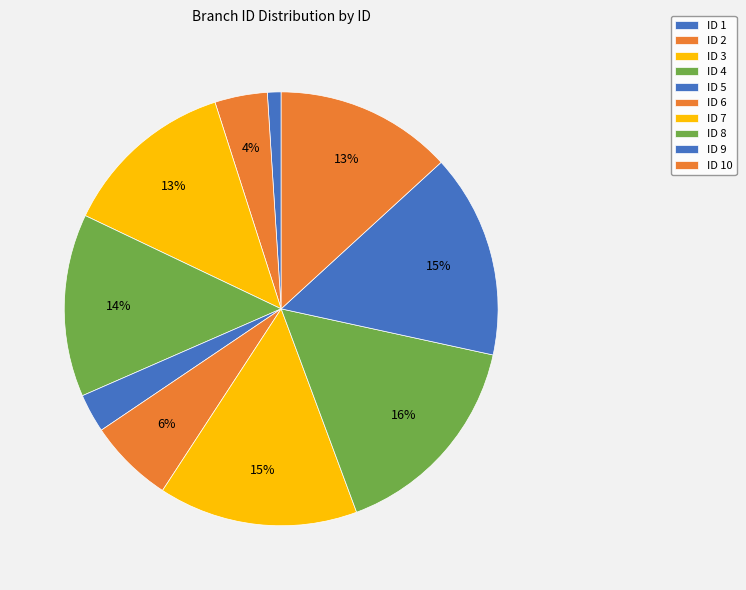

Count the number of slices in the pie.

10